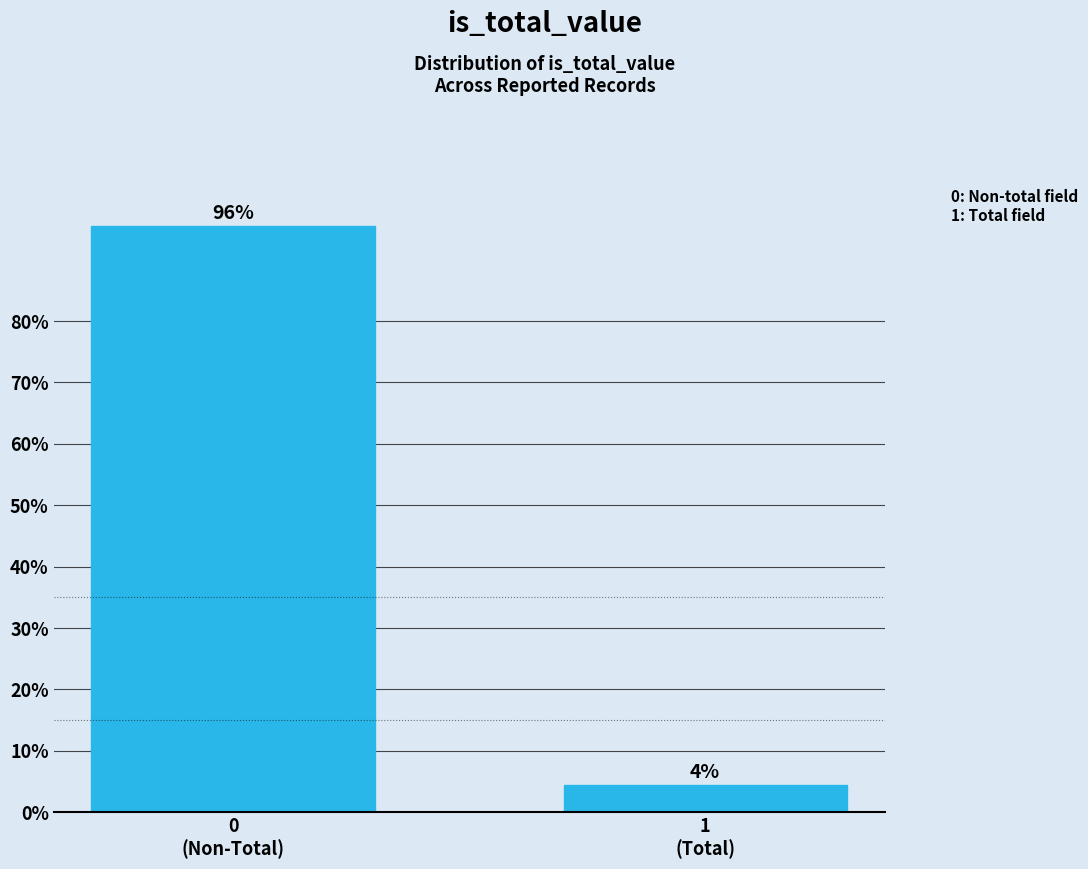

What is the greatest value displayed?

95.6